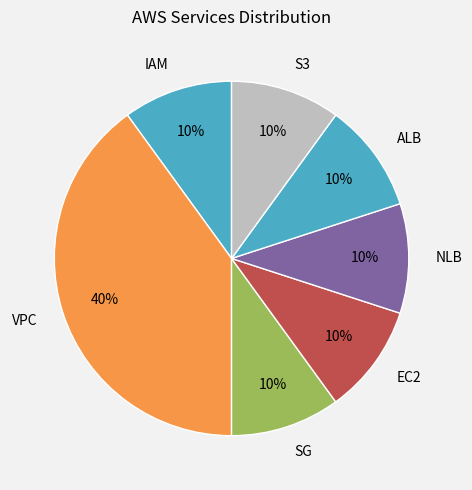

Is there any slice that represents more than half of the pie?

No